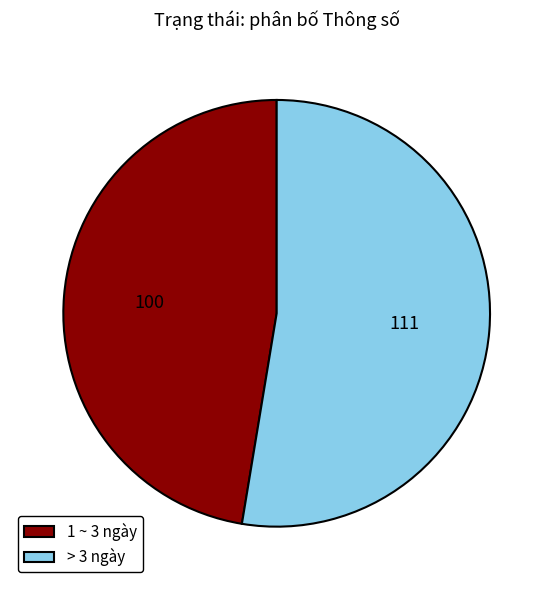

Is the sum of > 3 ngày and 1 ~ 3 ngày greater than half?

Yes